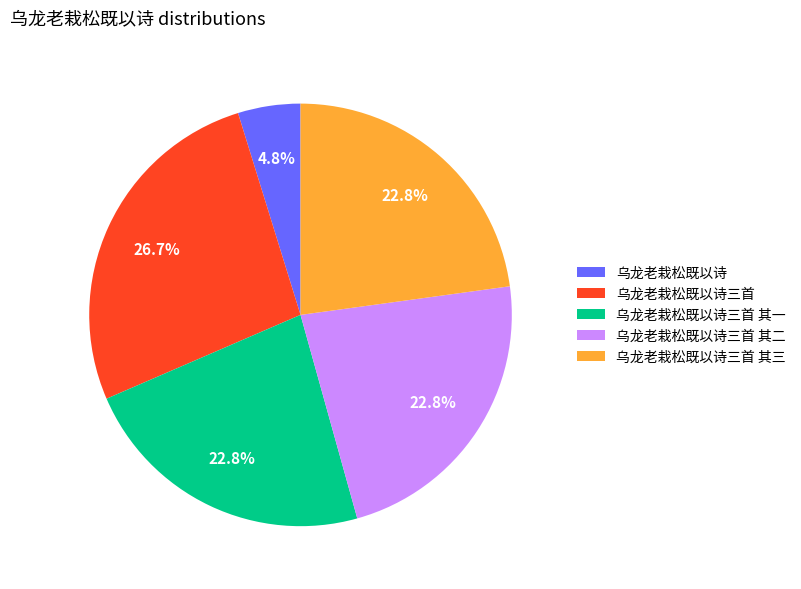

Is the sum of 乌龙老栽松既以诗三首 and 乌龙老栽松既以诗三首 其一 greater than half?

No